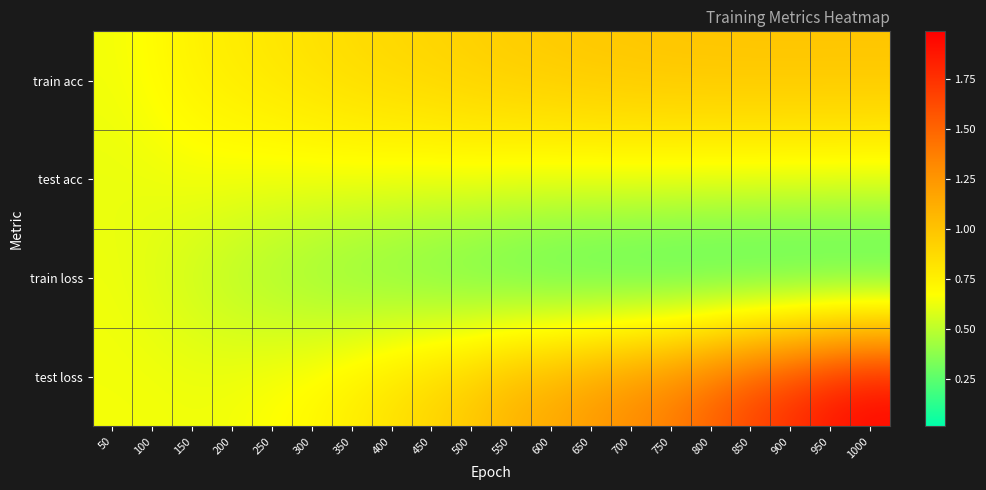

At which category is the sum across all series the highest?

1000